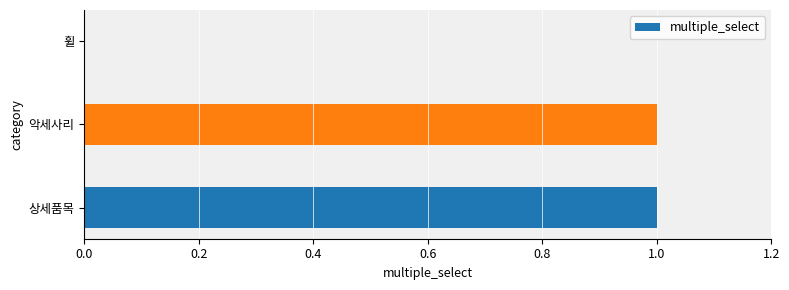

How many distinct data groups are displayed?

1